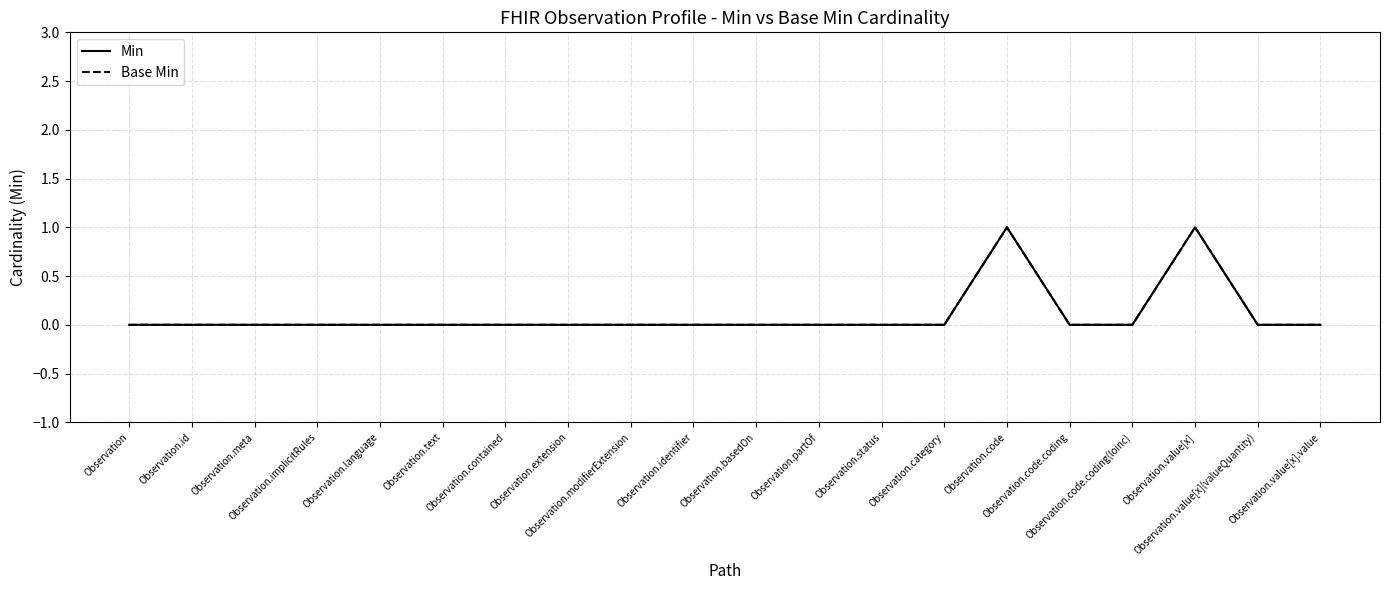

Does the chart have visible grid lines?

Yes